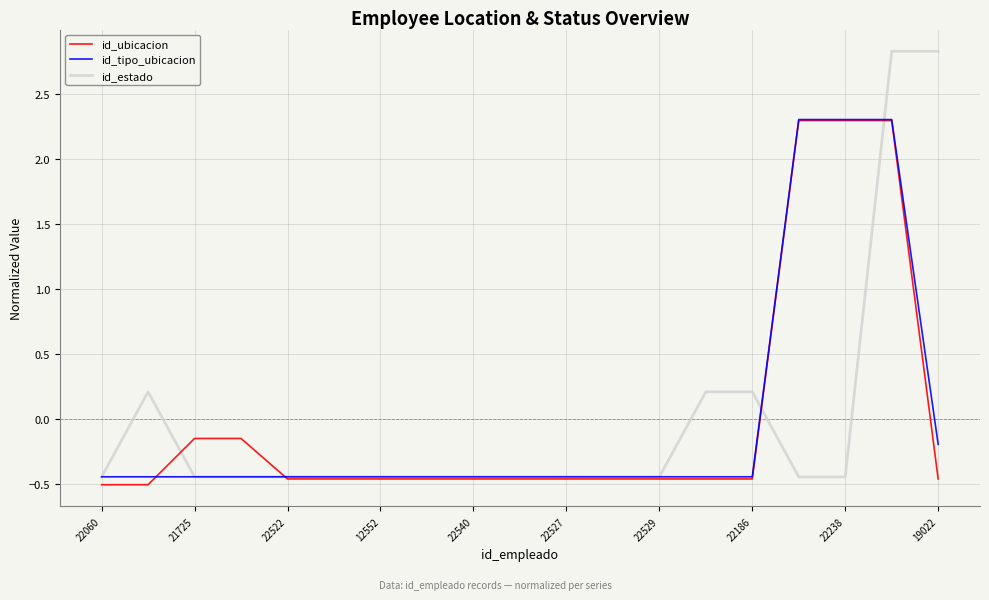

What is the maximum value shown in the chart?

2.8